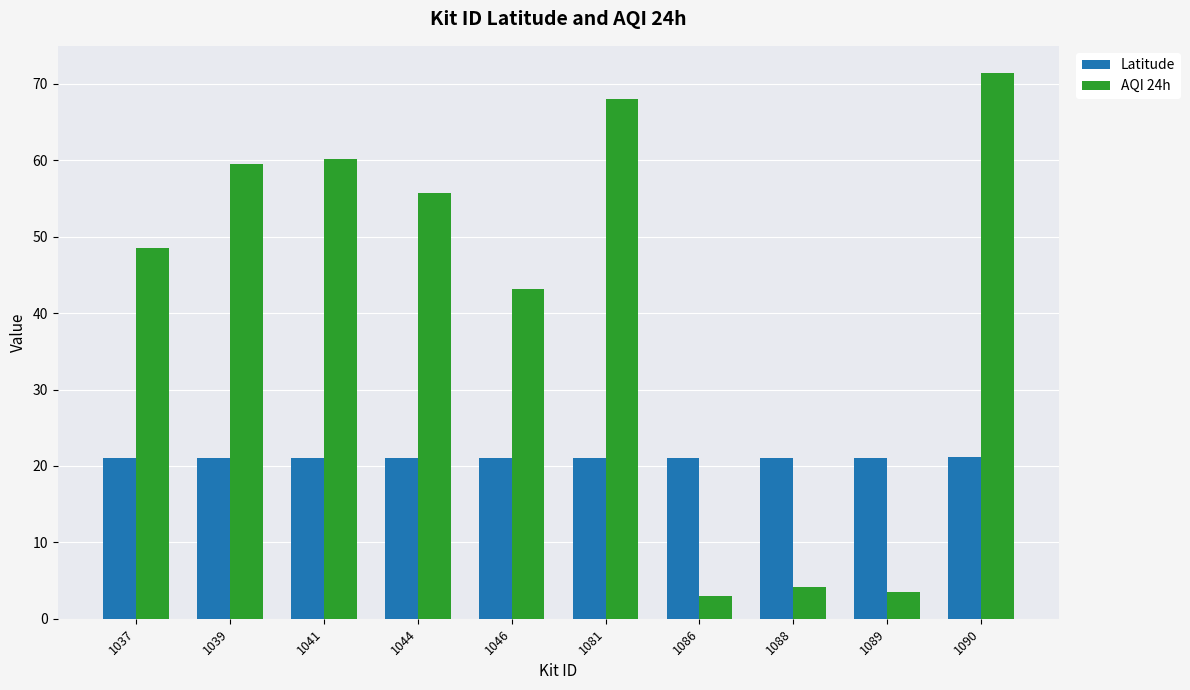

True or false: Latitude has a value of 21.0 at 1081.

True